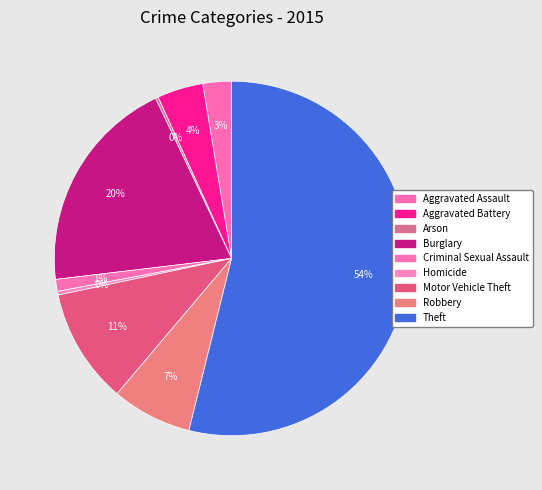

To the nearest percent, what is the difference between the largest and smallest slice percentages?

54%